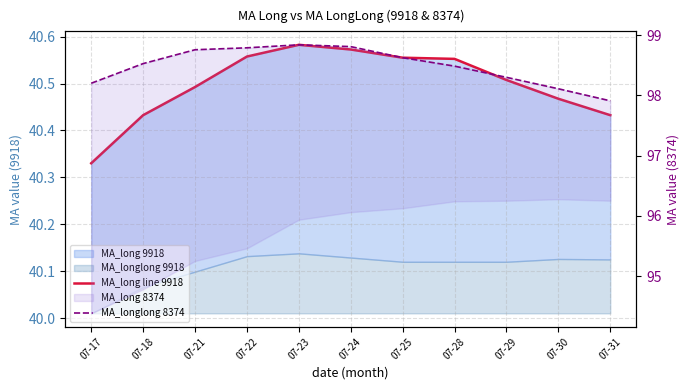

In MA_long line 9918, how many points are higher than both neighbors (excluding endpoints)?

1